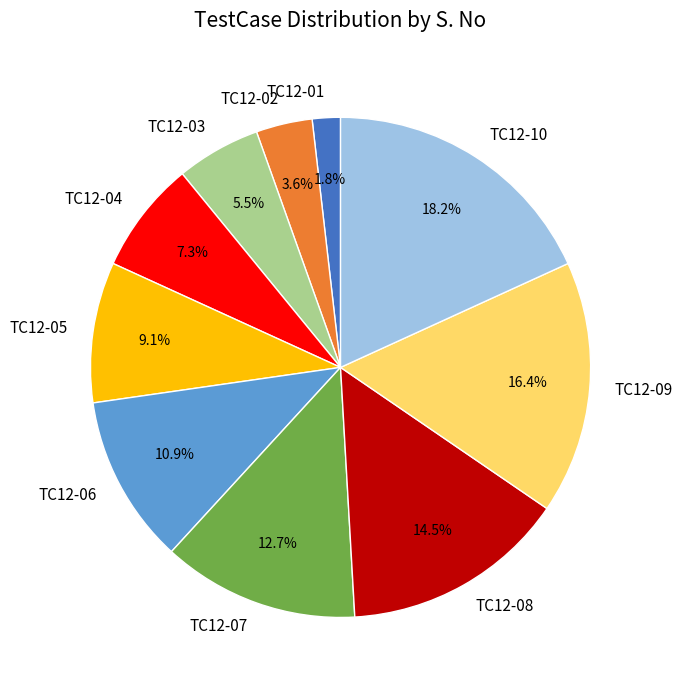

How much of the chart is everything except TC12-05?

90.9%